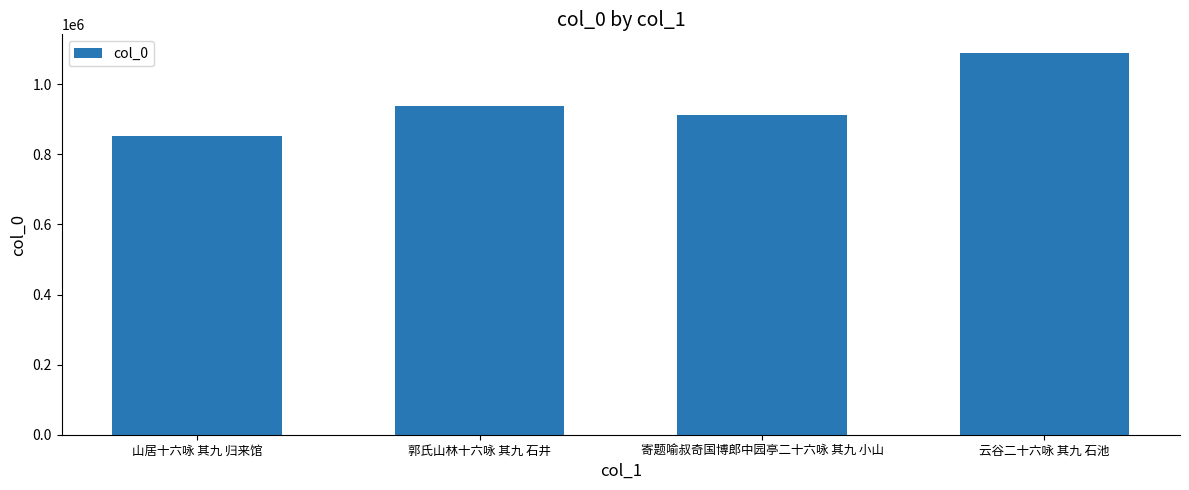

The chart shows a value of 380944 at 山居十六咏 其九 归来馆. True or false?

False